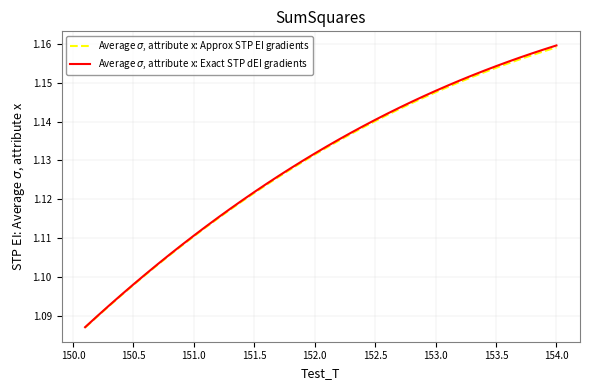

What is the difference between the second highest and second lowest values in the Average $\sigma$, attribute x: Approx STP EI gradients series?

0.1